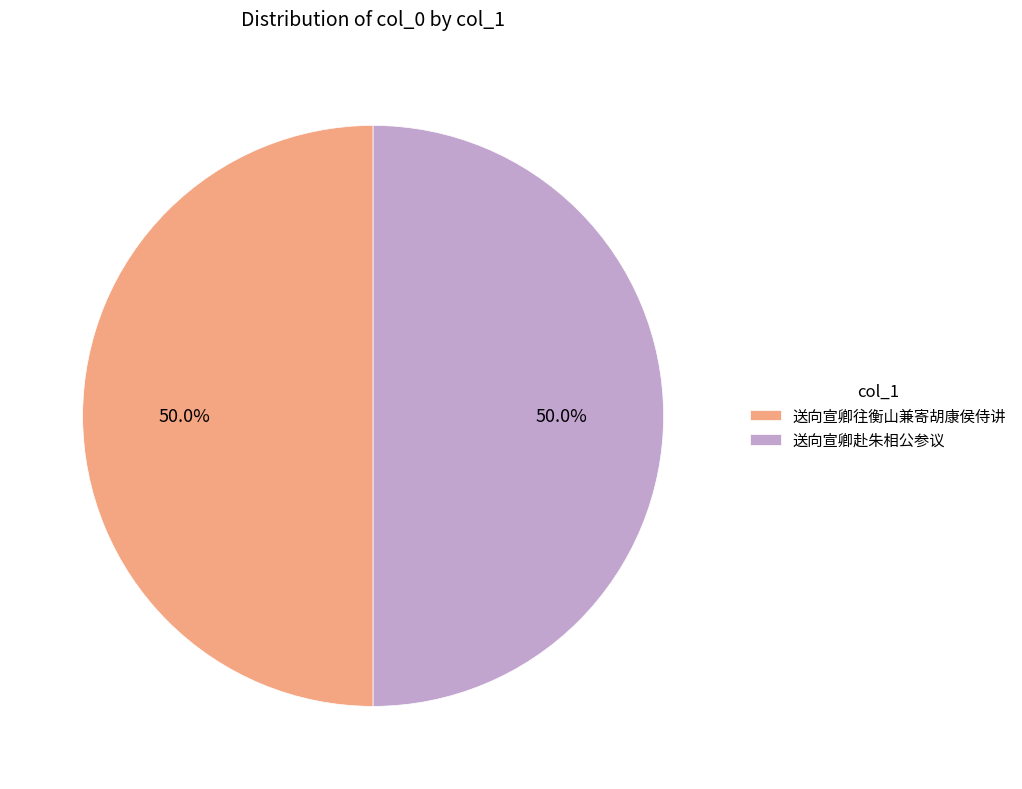

Combined, what portion of the pie is 送向宣卿赴朱相公参议 and 送向宣卿往衡山兼寄胡康侯侍讲?

100.0%